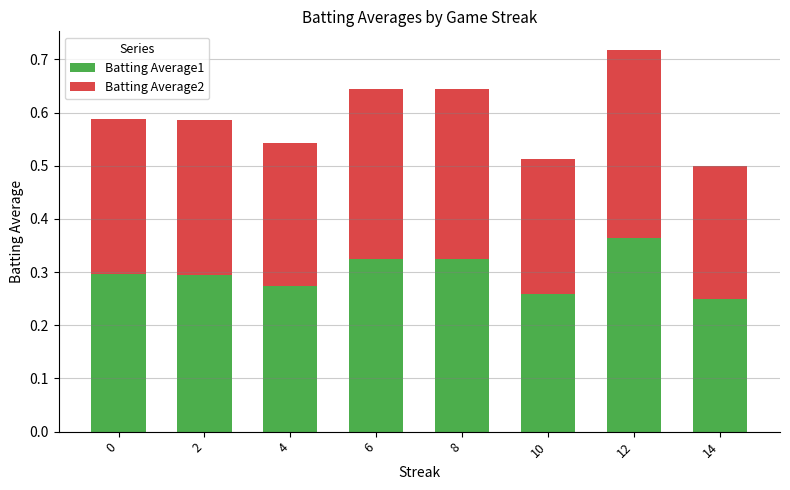

At which category is the sum across all series the highest?

12